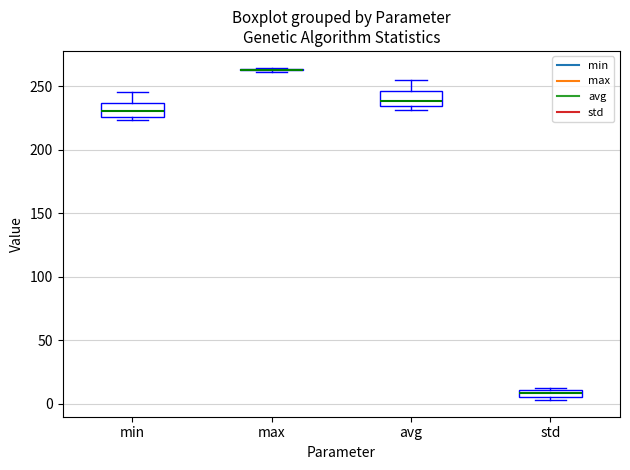

Where is the upper edge of the box for avg on the y-axis? The values are not printed on the chart, so give them approximately, as read against the axis.

245